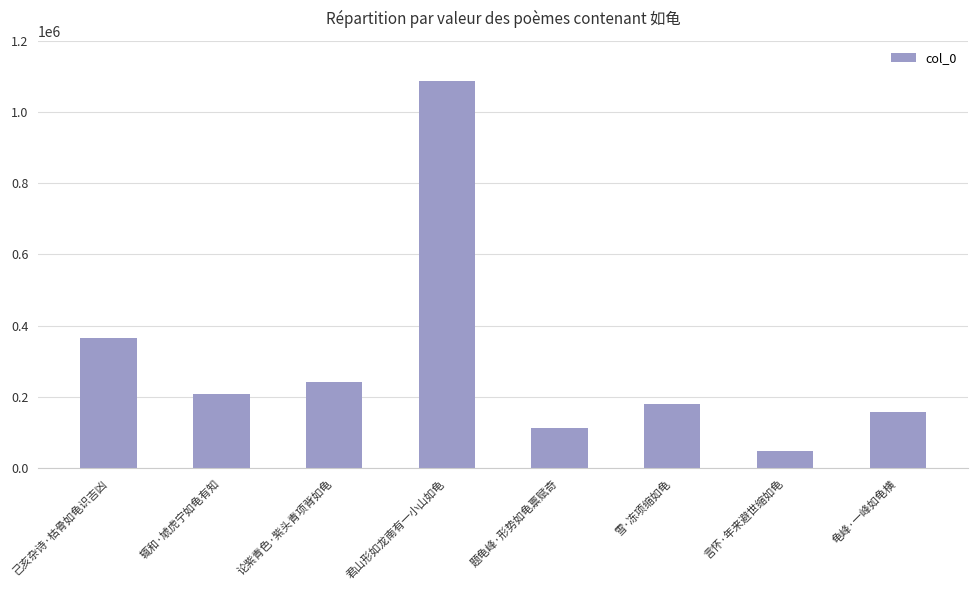

What is the label of the 8th bar from the right?

己亥杂诗·枯骨如龟识吉凶